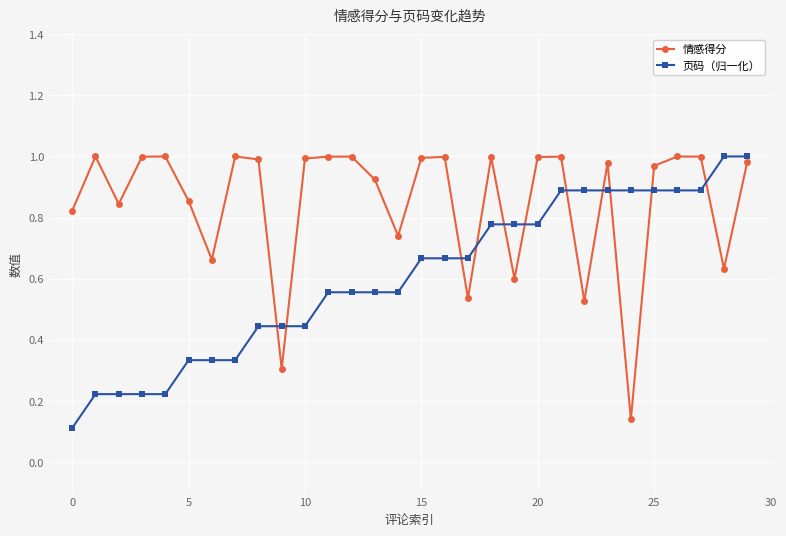

How many categories are shown in the chart?

30